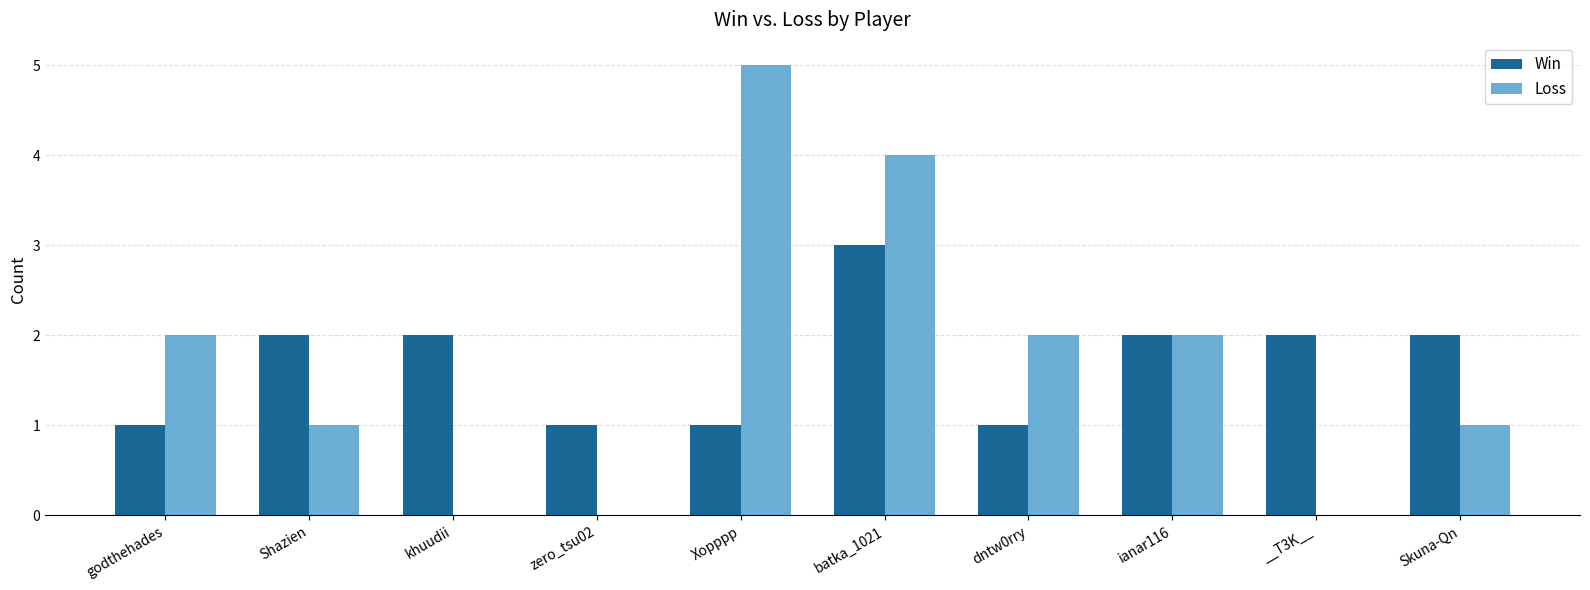

At which category is the sum across all series the highest?

batka_1021